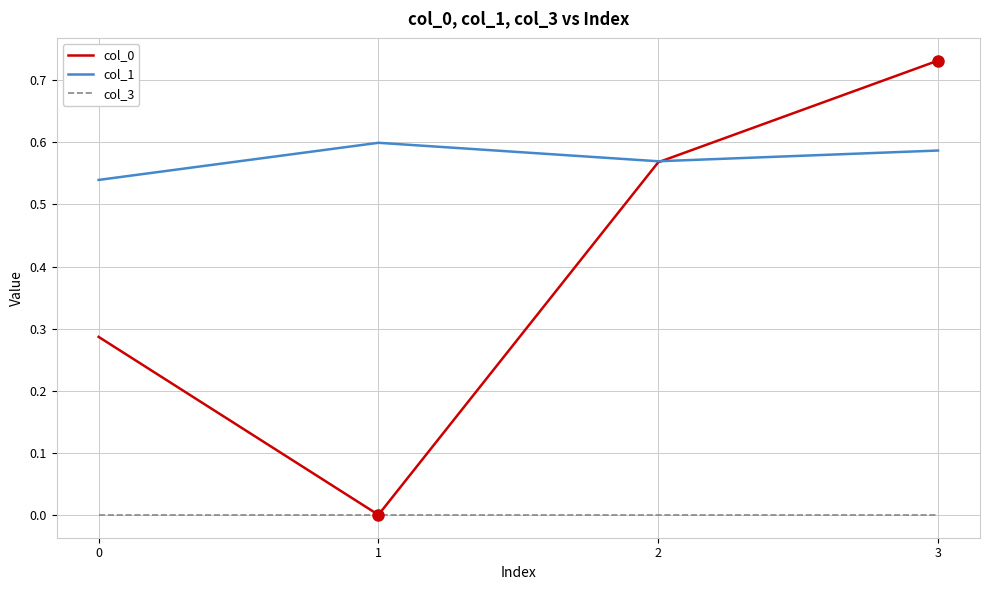

What is the total value across all series at 0?

0.8